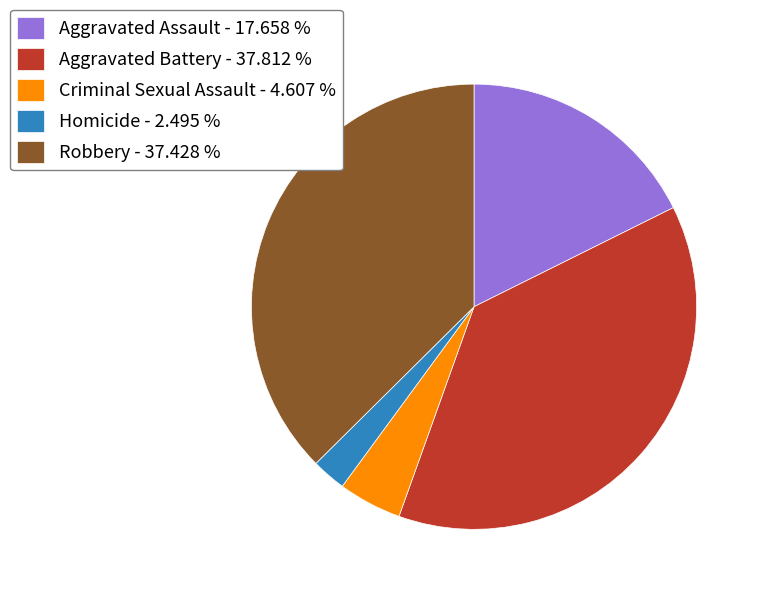

True or false: Aggravated Assault accounts for 18% of the total.

True